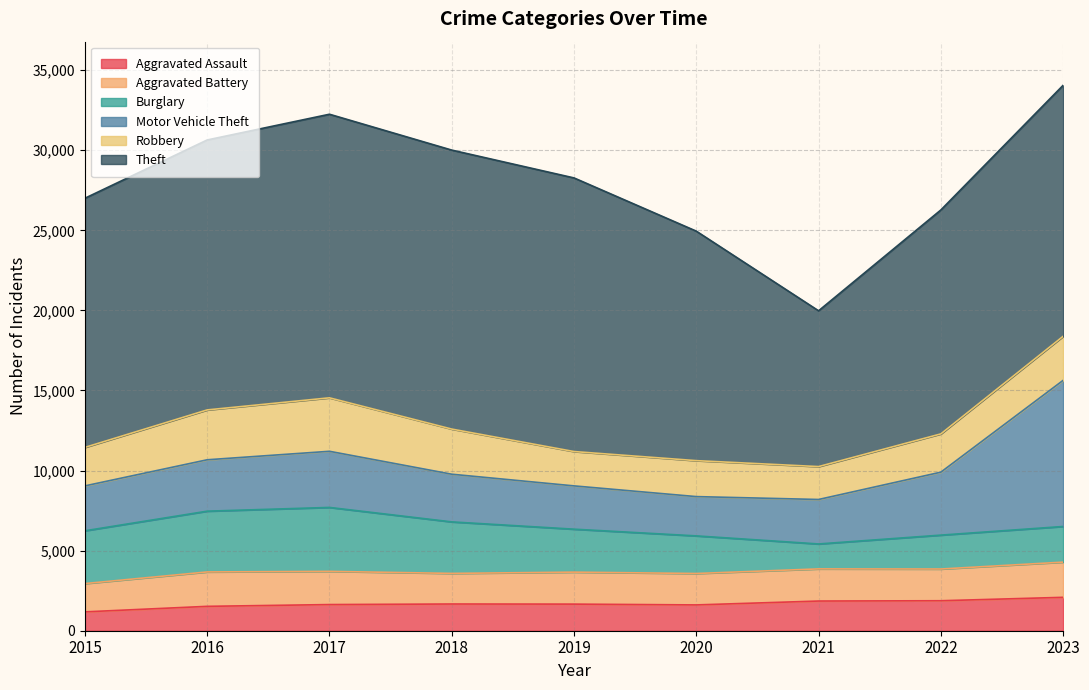

What is the value of the Robbery point at the 6th from the left?

2245